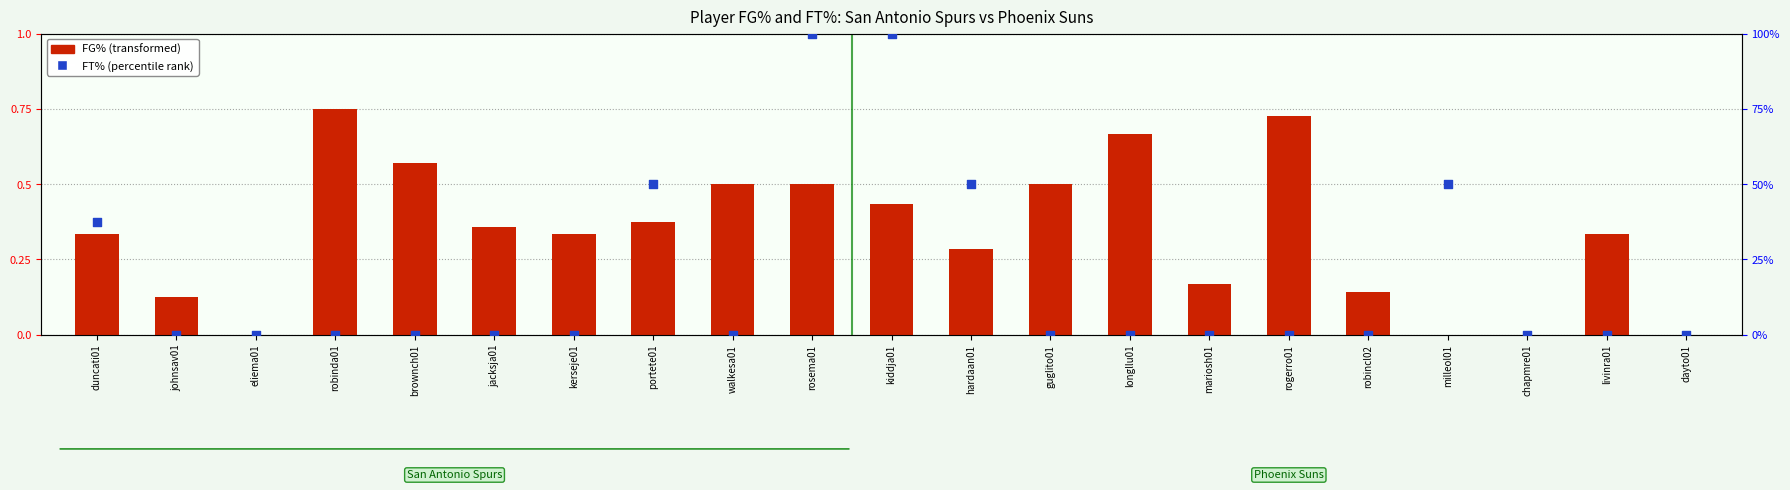

At which category is the sum across all series the highest?

rosema01